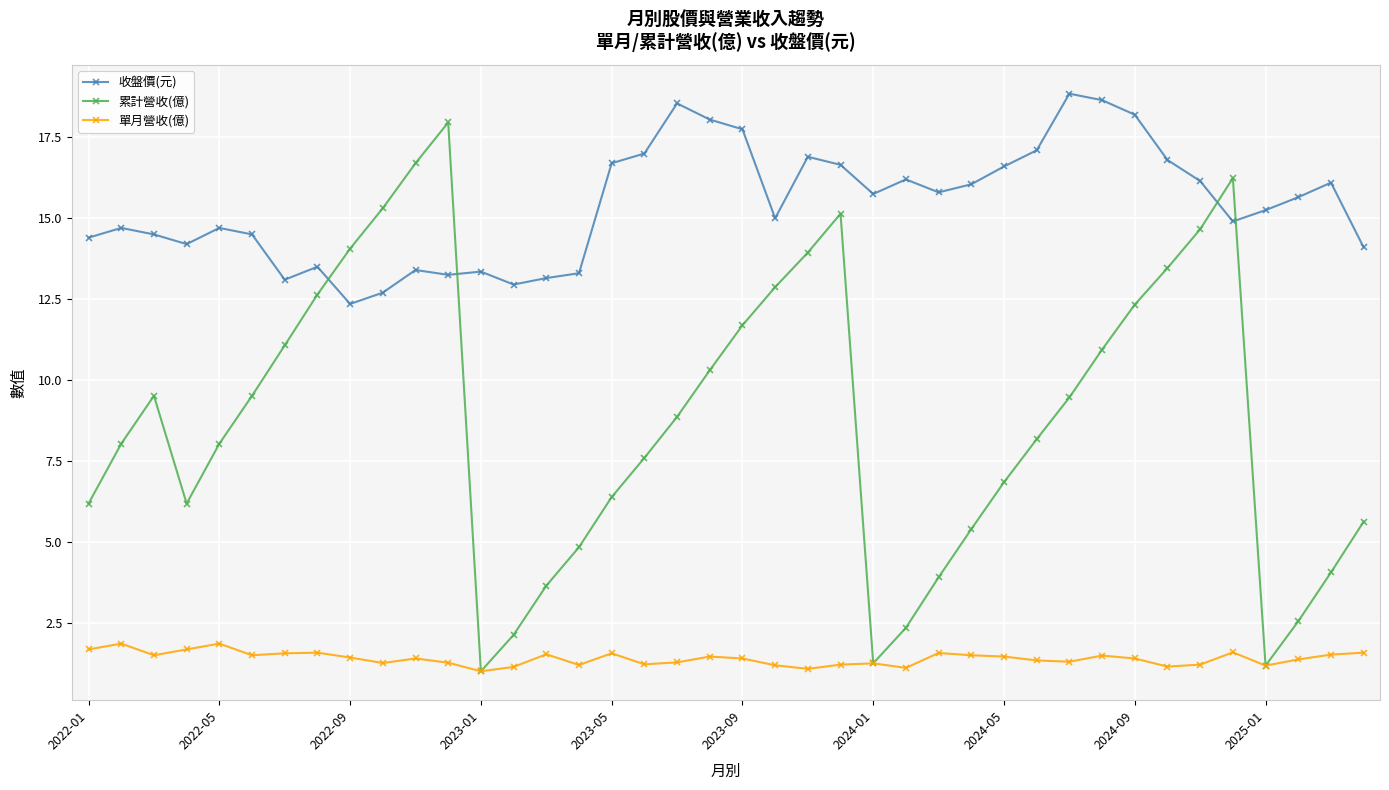

True or false: 收盤價(元) has more than 0 points higher than both neighbors.

True